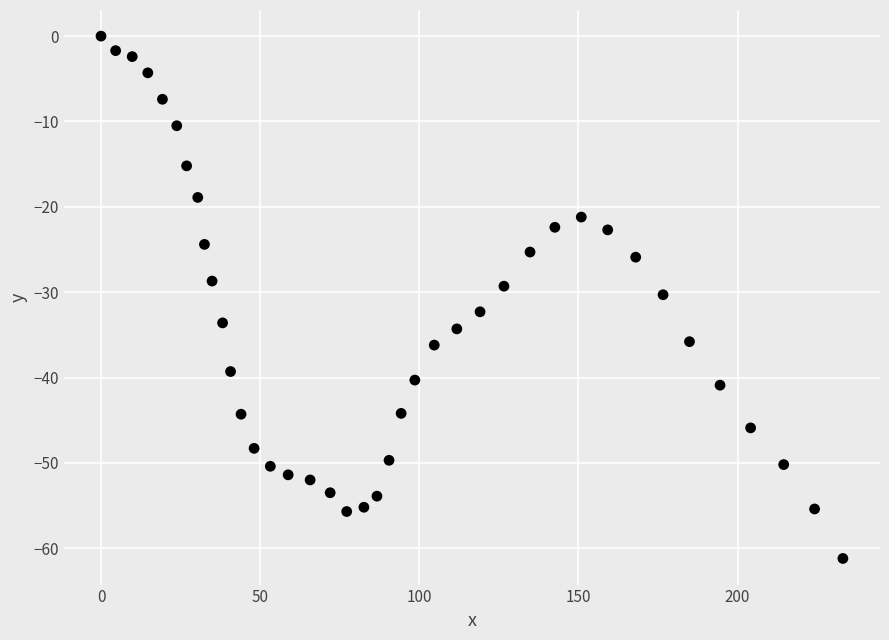

What is the range of X values (max minus min)?

233.1